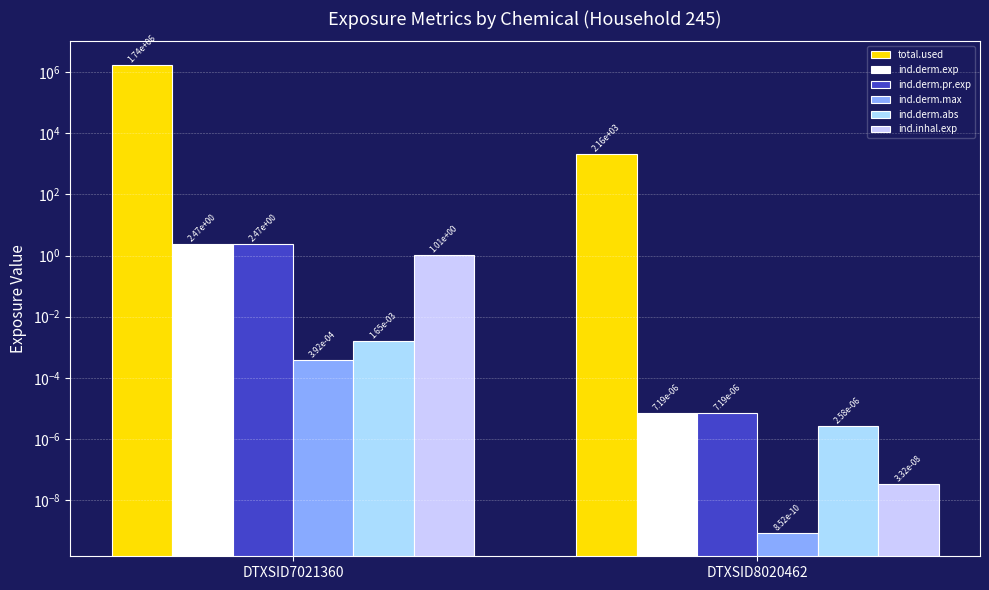

What is the maximum value shown in the chart?

1739794.9